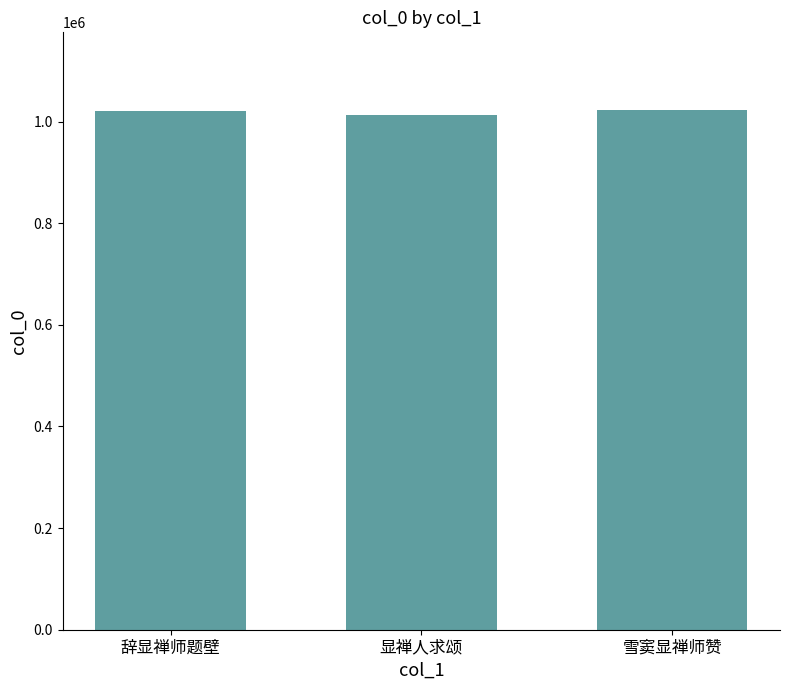

What is the label of the 3rd bar from the right?

辞显禅师题壁